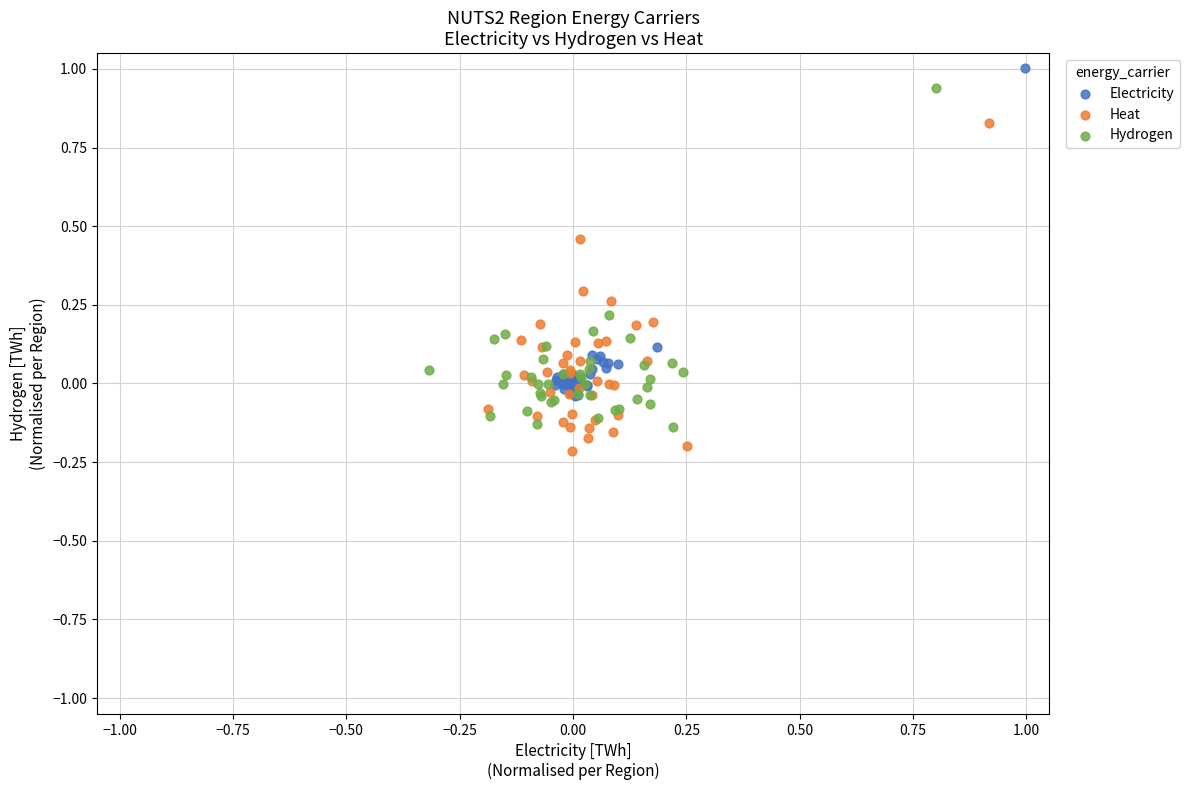

Which series has the largest Y range (max minus min)?

Hydrogen